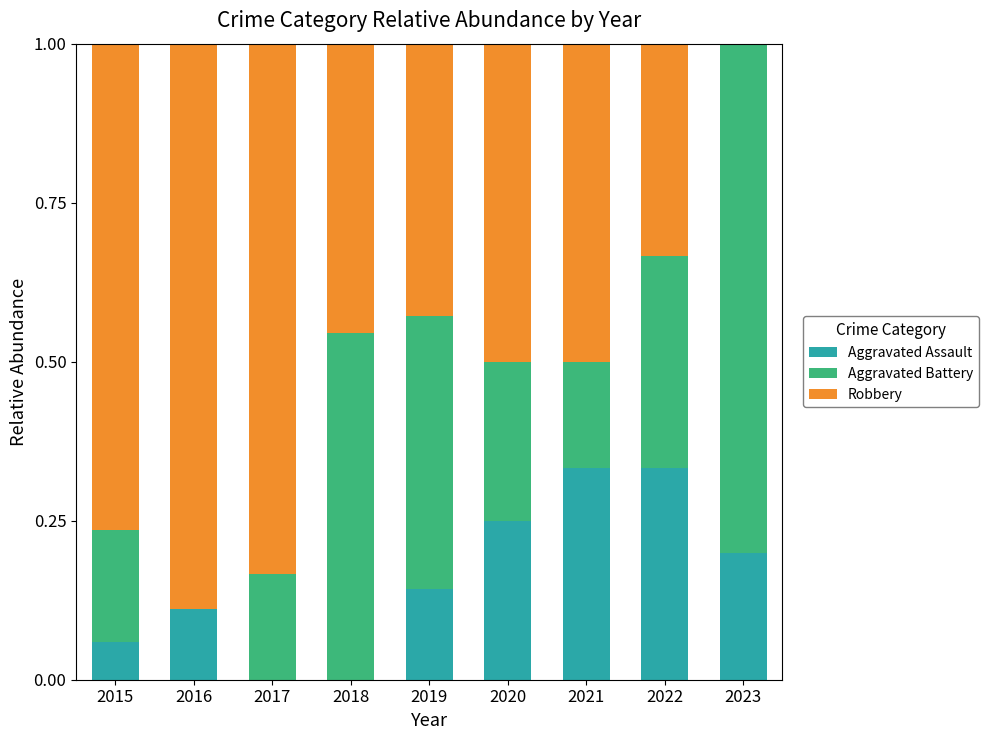

What is the sum of all Aggravated Assault values?

1.4